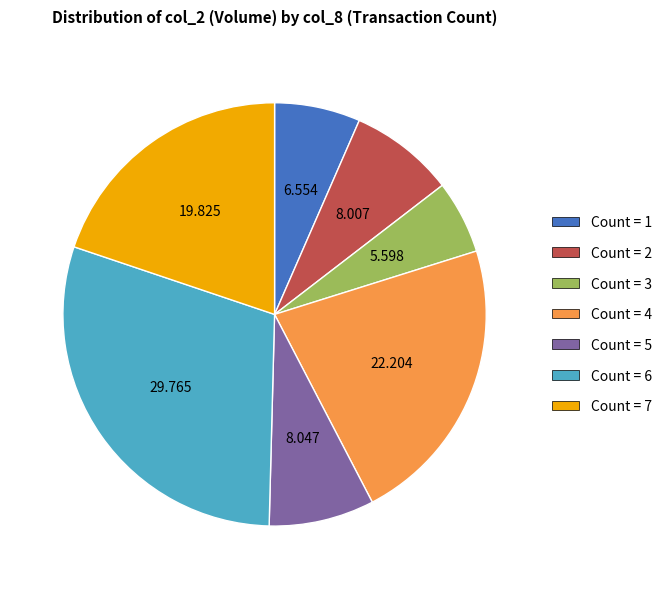

Combined, do Count = 3 and Count = 2 account for over 50%?

No